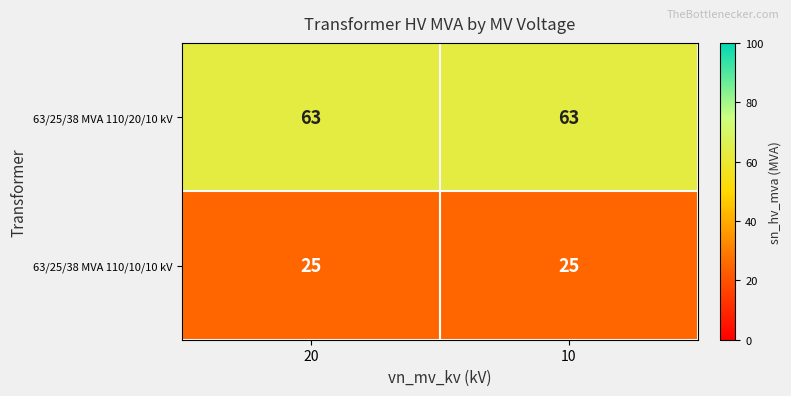

What is the total value across all series at 10?

88